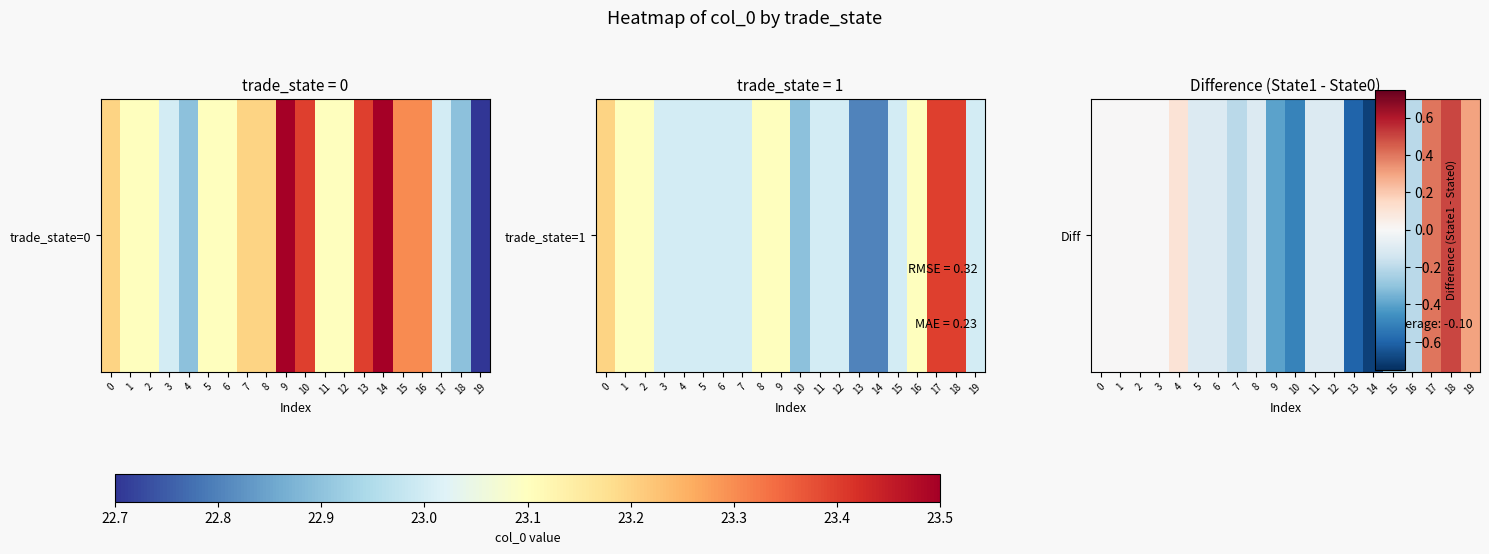

Reading left to right, transcribe all the data shown in this chart.

0=0.0	1=0.0	2=0.0	3=0.0	4=0.1	5=-0.1	6=-0.1	7=-0.2	8=-0.1	9=-0.4	10=-0.5	11=-0.1	12=-0.1	13=-0.6	14=-0.7	15=-0.3	16=-0.2	17=0.4	18=0.5	19=0.3